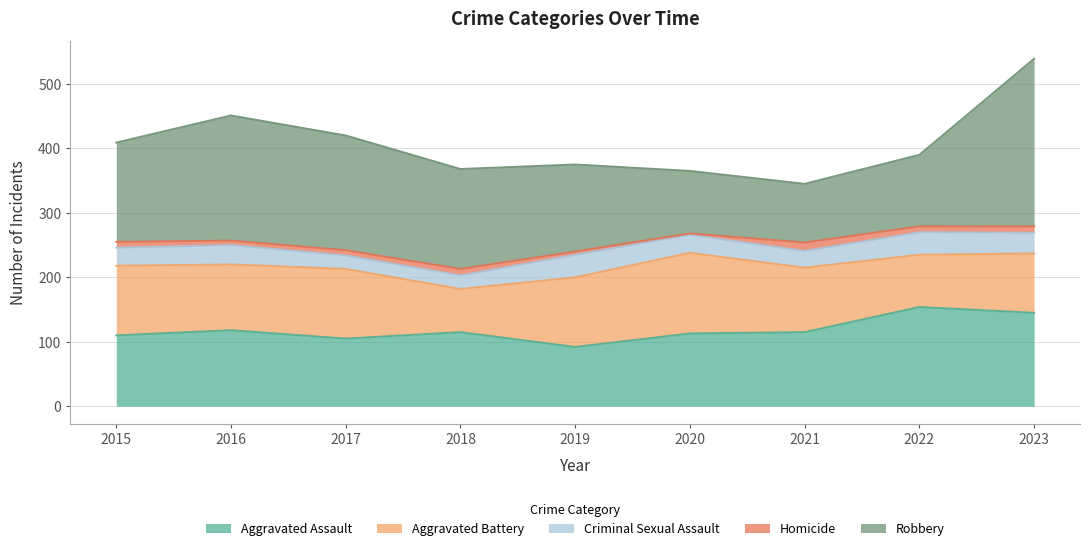

Does the chart have visible grid lines?

Yes